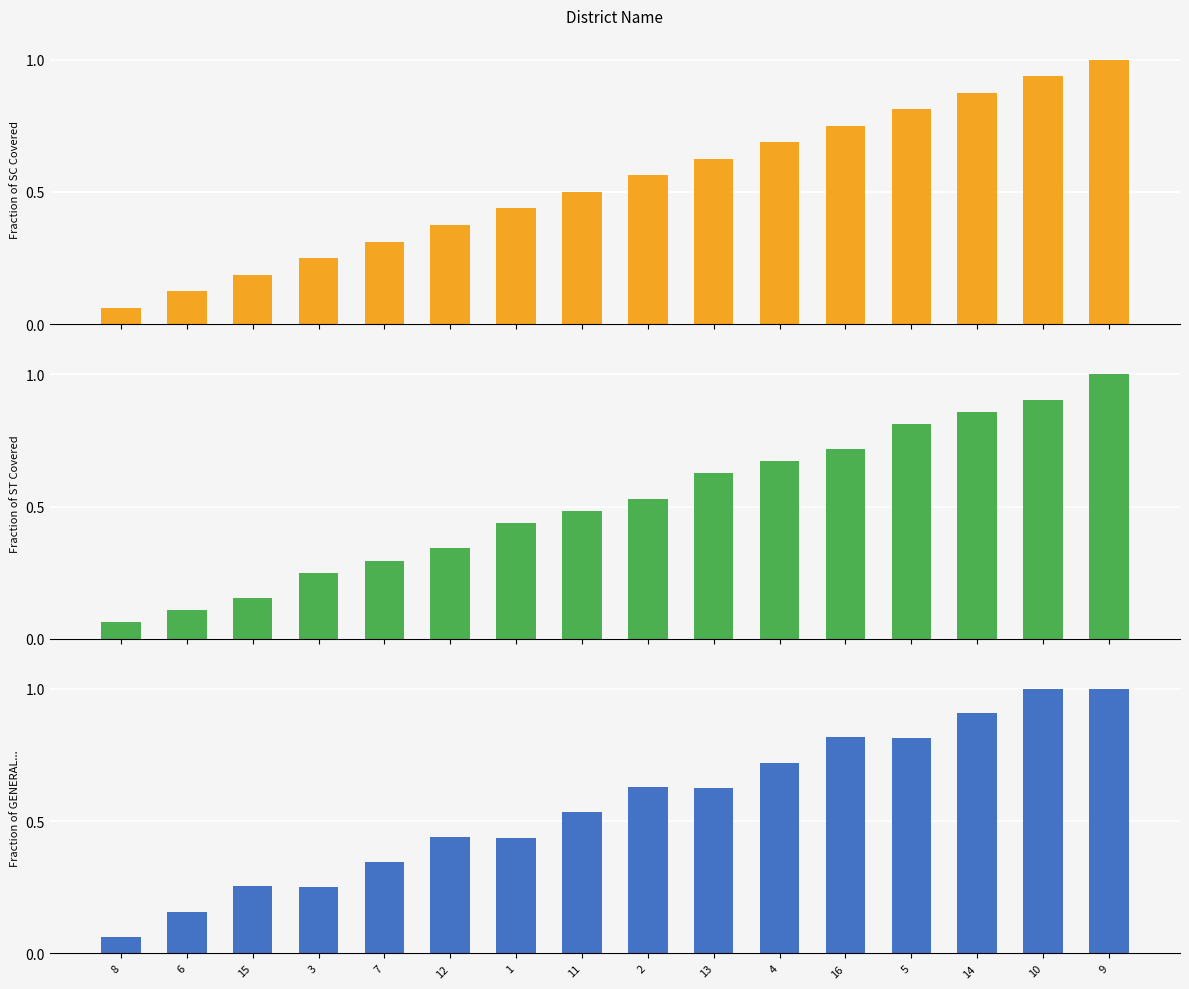

Reading right to left, extract all data points from this chart.

Fraction of SC Covered: 9=1.0	10=0.9	14=0.9	5=0.8	16=0.8	4=0.7	13=0.6	2=0.6	11=0.5	1=0.4	12=0.4	7=0.3	3=0.2	15=0.2	6=0.1	8=0.1
Fraction of ST Covered: 9=1.0	10=0.9	14=0.9	5=0.8	16=0.7	4=0.7	13=0.6	2=0.5	11=0.5	1=0.4	12=0.3	7=0.3	3=0.2	15=0.2	6=0.1	8=0.1
Fraction of GENERAL...: 9=1.0	10=1.0	14=0.9	5=0.8	16=0.8	4=0.7	13=0.6	2=0.6	11=0.5	1=0.4	12=0.4	7=0.3	3=0.2	15=0.3	6=0.2	8=0.1